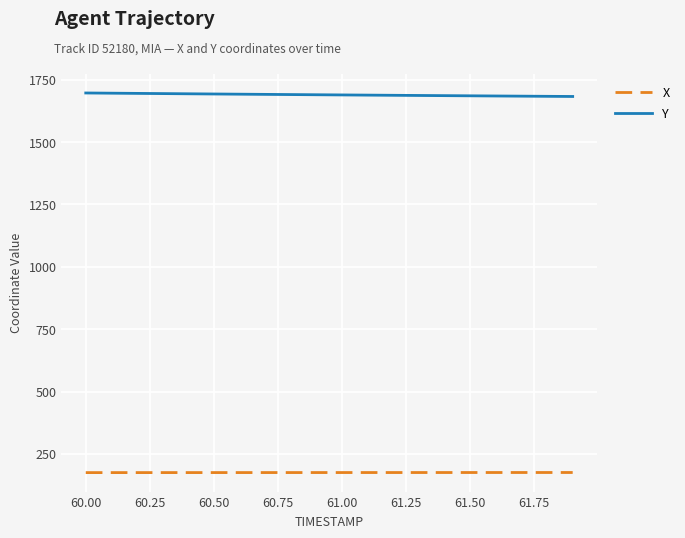

True or false: X and Y cross at least once.

False